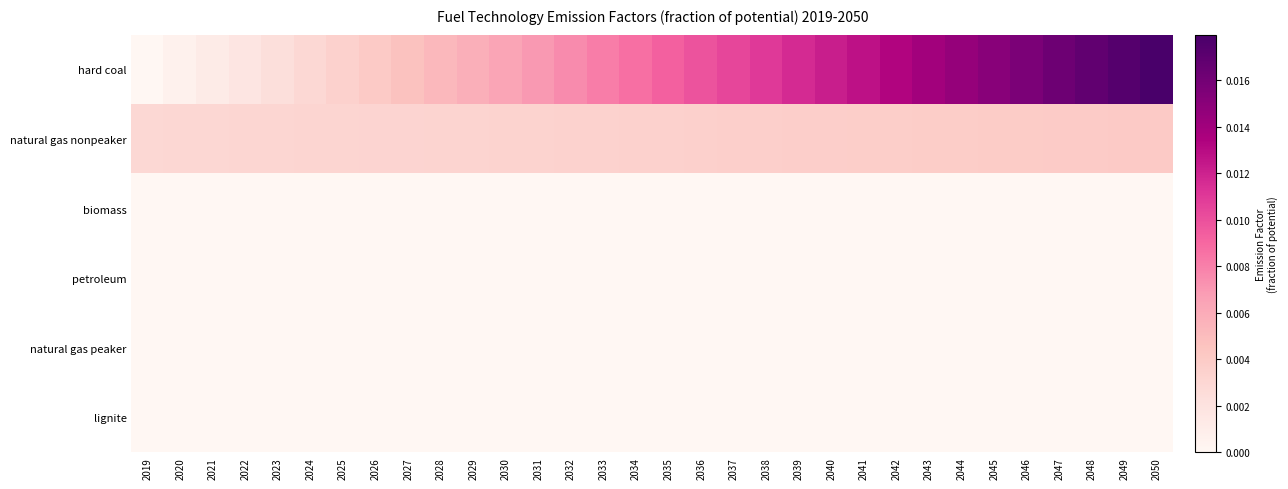

At how many categories does at least one series exceed 0?

32